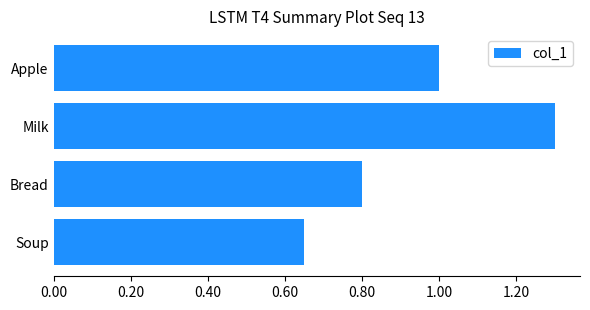

List the labels in order of value, smallest first.

Soup, Bread, Apple, Milk